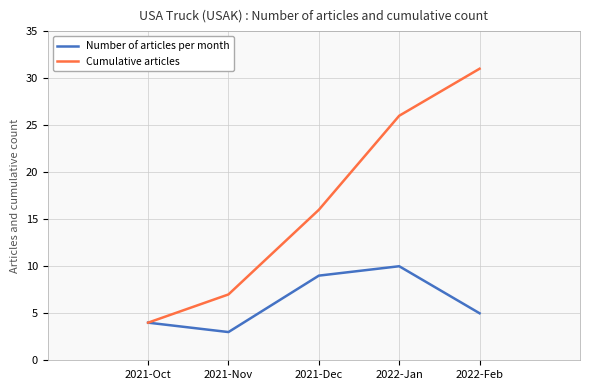

How many Number of articles per month values are between 4 and 9?

3